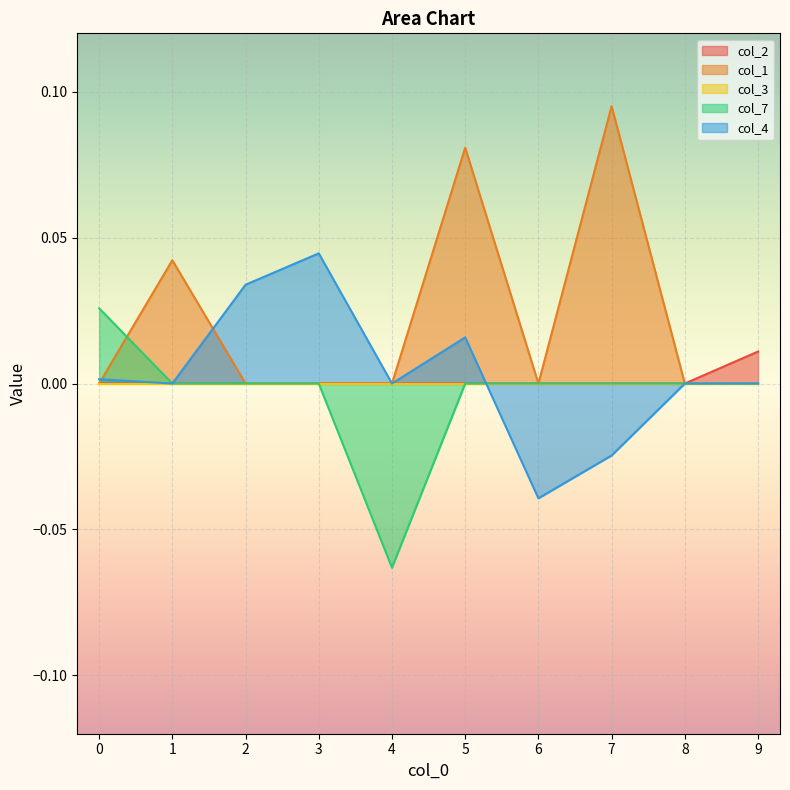

Does the chart display data point markers on the line(s)?

No